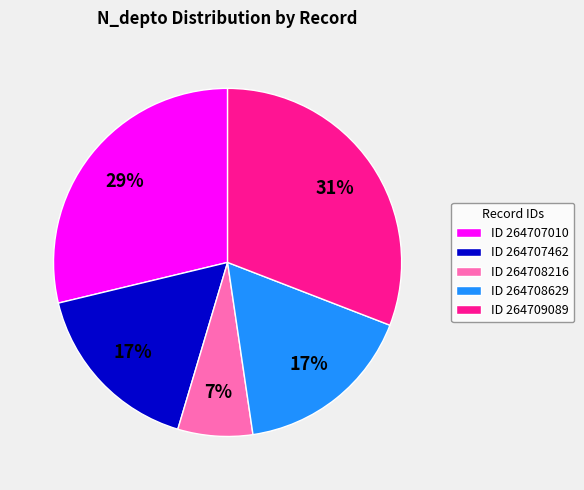

Is the sum of ID 264708629 and ID 264707462 greater than half?

No